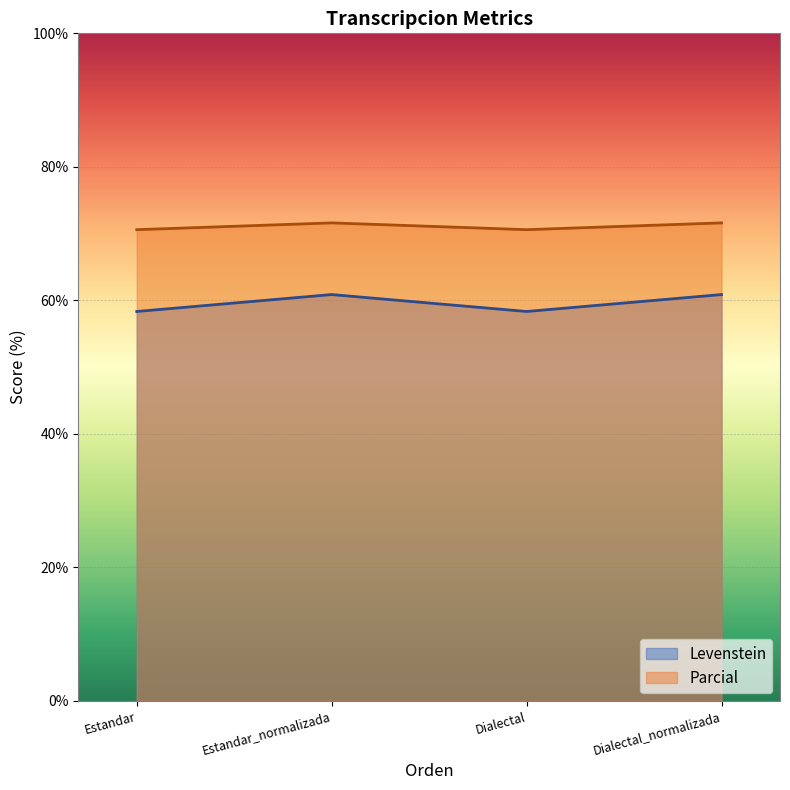

What is the difference between the maximum and minimum values in the Levenstein series?

2.5